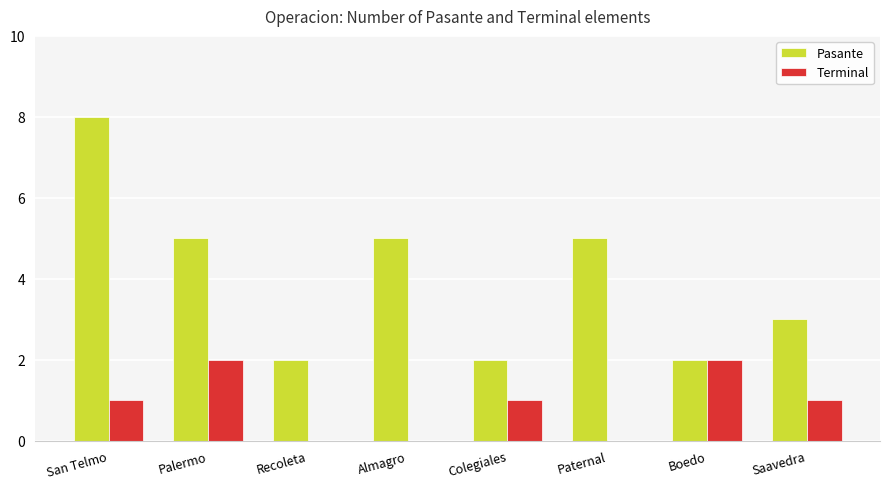

What are all the series names shown in the legend?

Pasante, Terminal